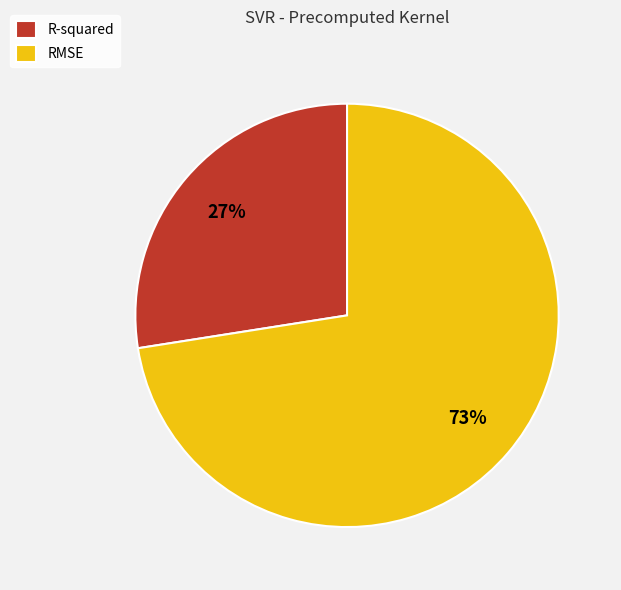

What percentage is the RMSE slice, to the nearest percent?

73%